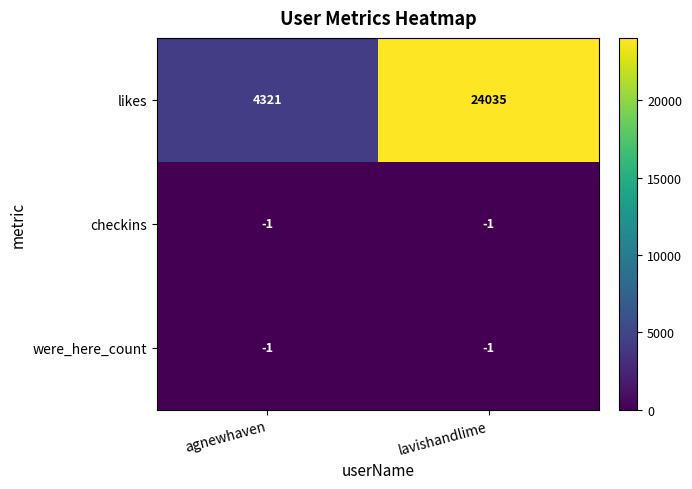

The likes series shows 6427 at lavishandlime. True or false?

False